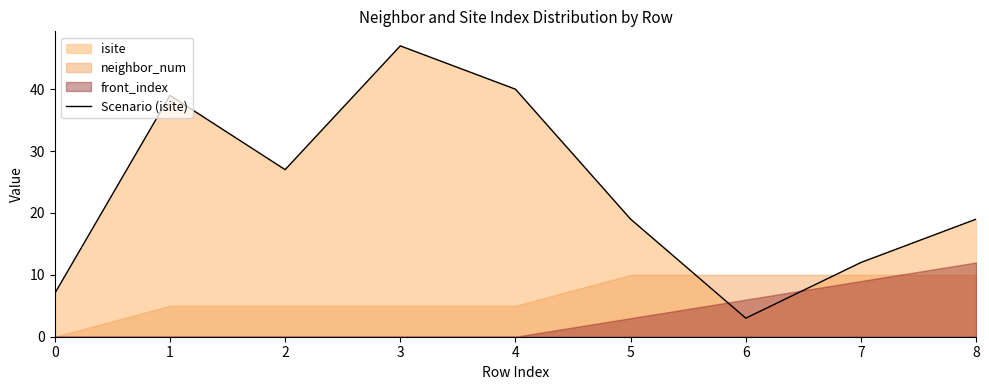

What is the value of the 6th point from the left?

19